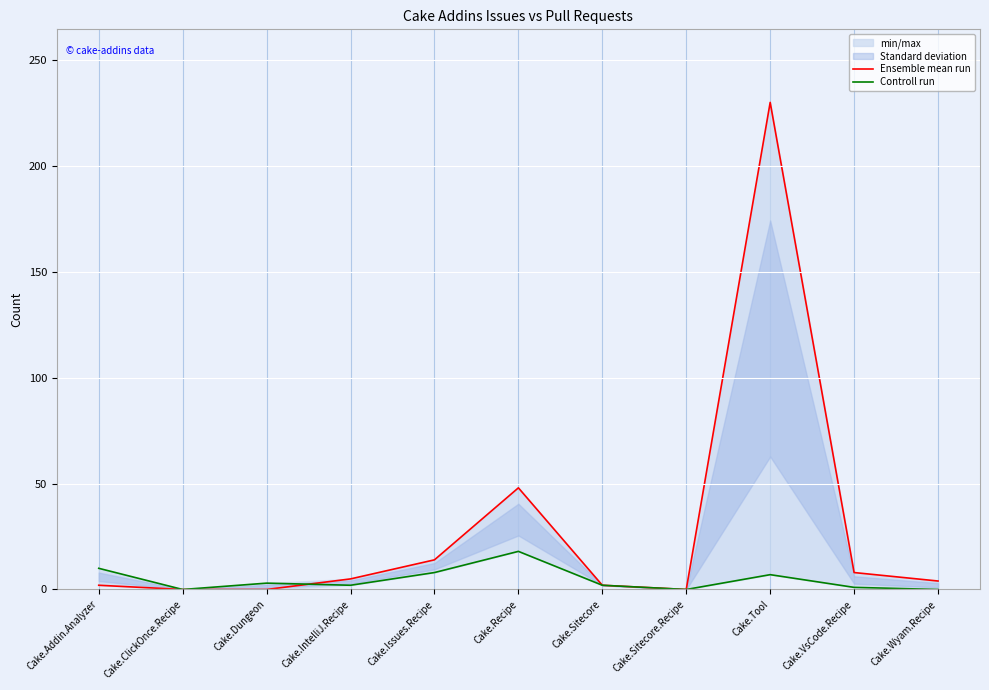

Which series has the largest range (max minus min)?

Ensemble mean run